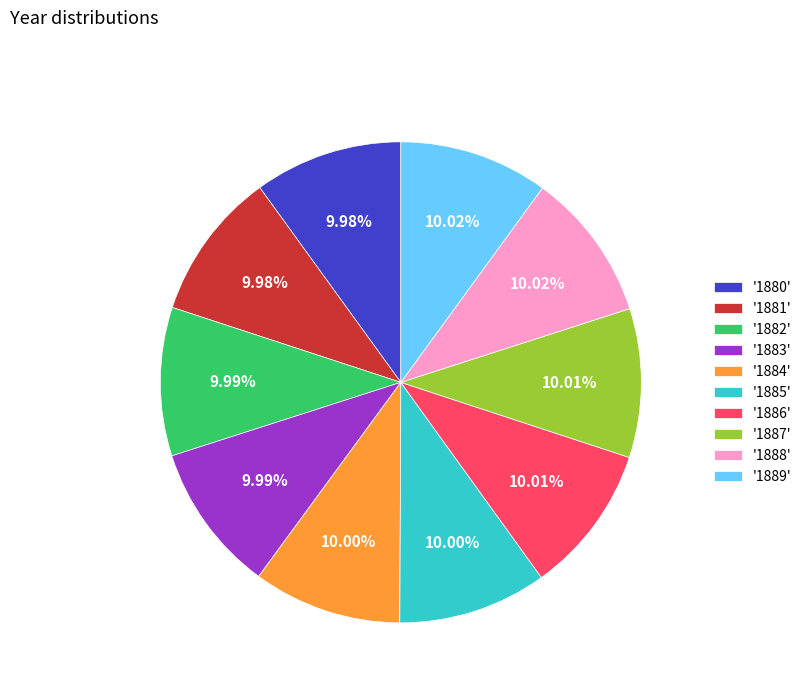

Does any single category account for the majority?

No